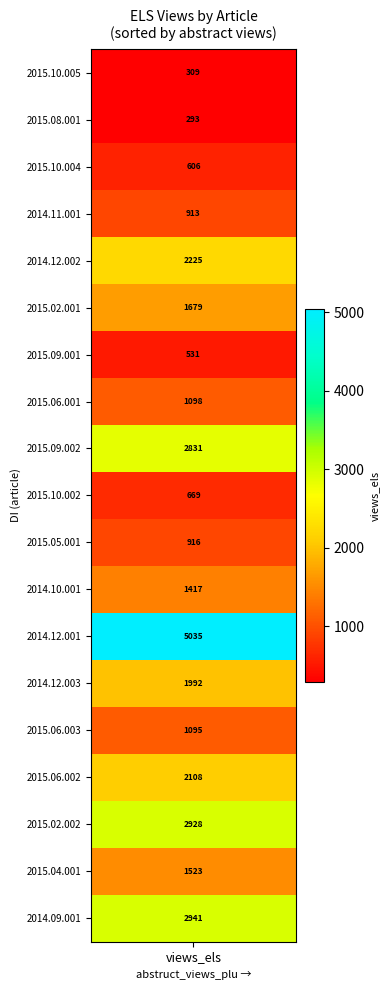

Rank the series by their maximum value, from lowest to highest.

10.1016/j.seps.2015.08.001, 10.1016/j.seps.2015.10.005, 10.1016/j.seps.2015.09.001, 10.1016/j.seps.2015.10.004, 10.1016/j.seps.2015.10.002, 10.1016/j.seps.2014.11.001, 10.1016/j.seps.2015.05.001, 10.1016/j.seps.2015.06.003, 10.1016/j.seps.2015.06.001, 10.1016/j.seps.2014.10.001, 10.1016/j.seps.2015.04.001, 10.1016/j.seps.2015.02.001, 10.1016/j.seps.2014.12.003, 10.1016/j.seps.2015.06.002, 10.1016/j.seps.2014.12.002, 10.1016/j.seps.2015.09.002, 10.1016/j.seps.2015.02.002, 10.1016/j.seps.2014.09.001, 10.1016/j.seps.2014.12.001